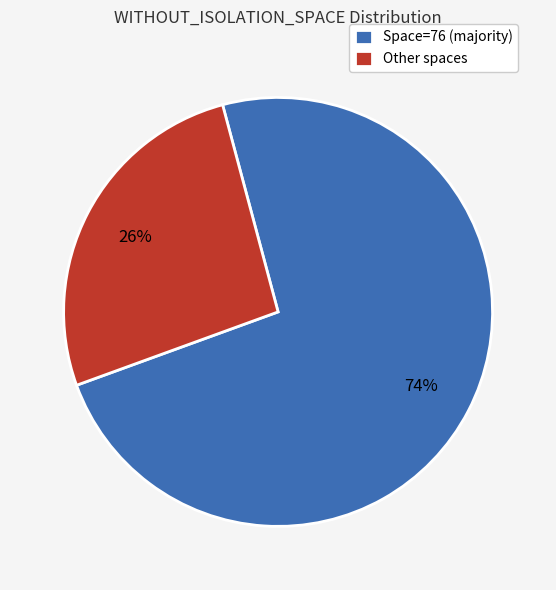

To the nearest percent, what percentage of the pie is Other spaces?

26%